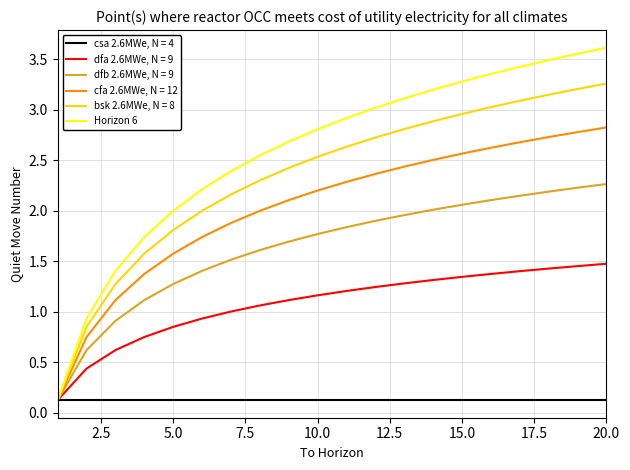

Which series has the widest spread of values?

Horizon 6